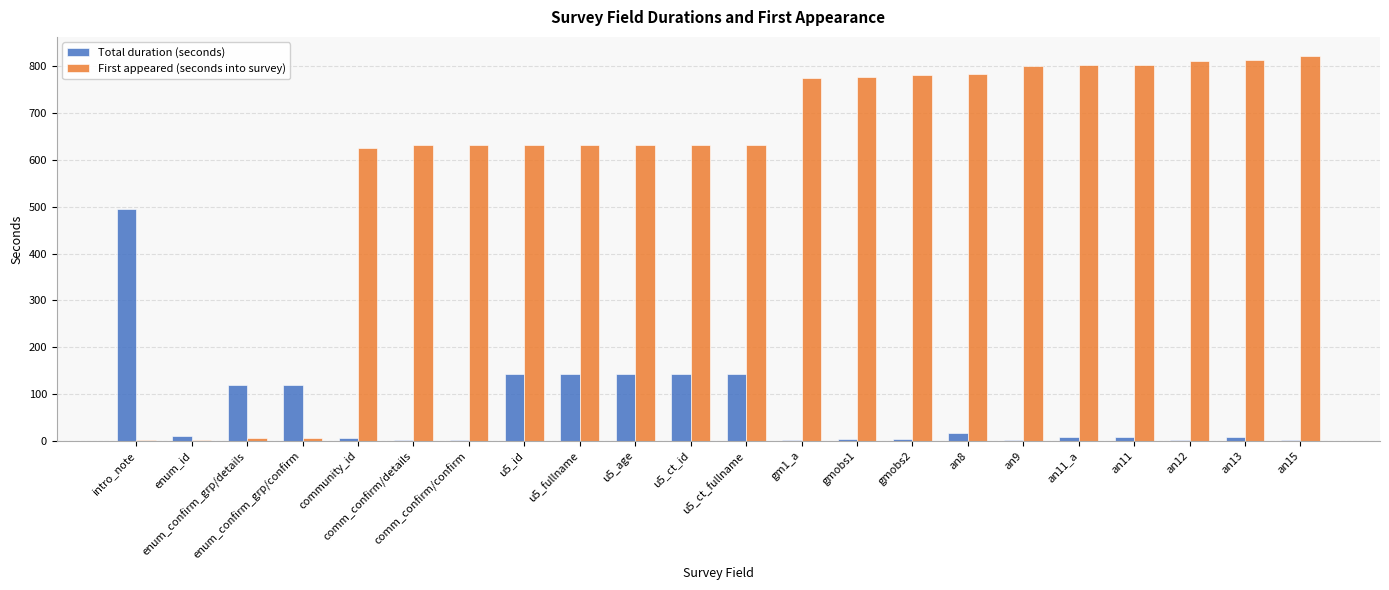

The value of First appeared (seconds into survey) at gmobs2 is 1328. True or false?

False